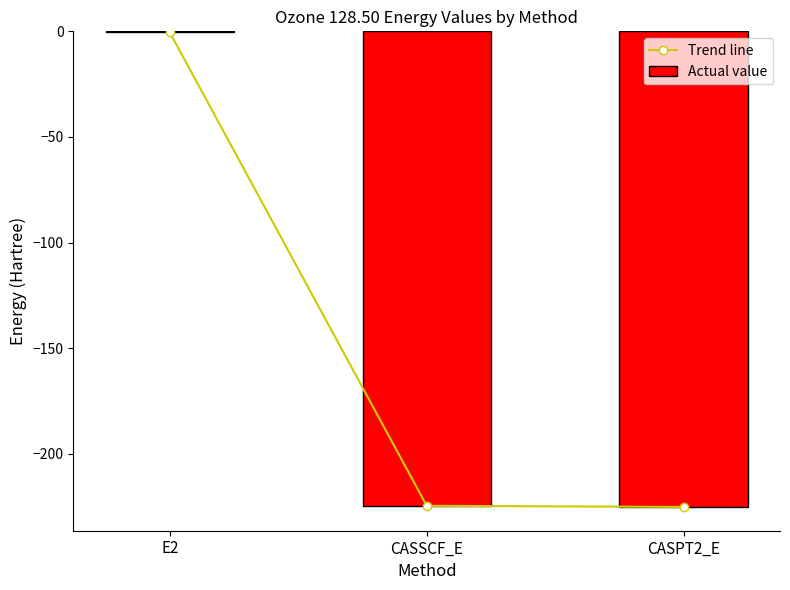

What is the sum of all Actual value values?

-450.2